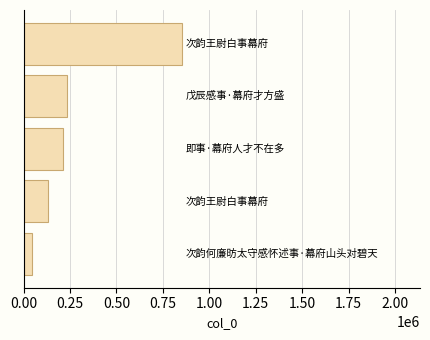

What is the maximum value shown in the chart?

853477